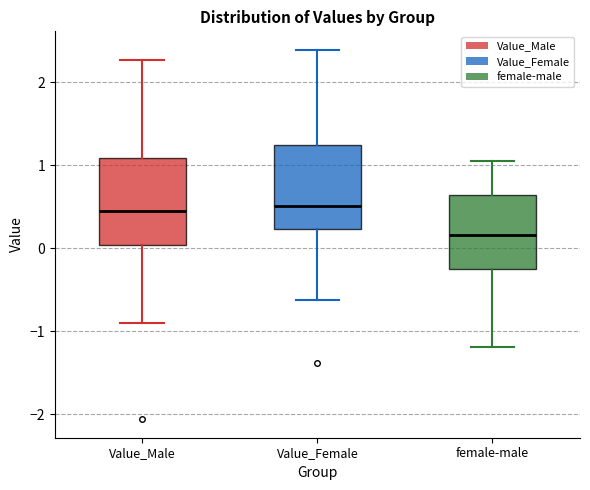

Reading left to right, read every box against the y-axis: the position of its median line, the range the box covers, and the ends of its whiskers. The values are not printed on the chart, so give them approximately, as read against the axis.

Value_Male: median 0.5, box 0.0 to 1.1, whiskers -0.9 to 2.3
Value_Female: median 0.5, box 0.2 to 1.2, whiskers -0.6 to 2.4
female-male: median 0.2, box -0.3 to 0.6, whiskers -1.2 to 1.1